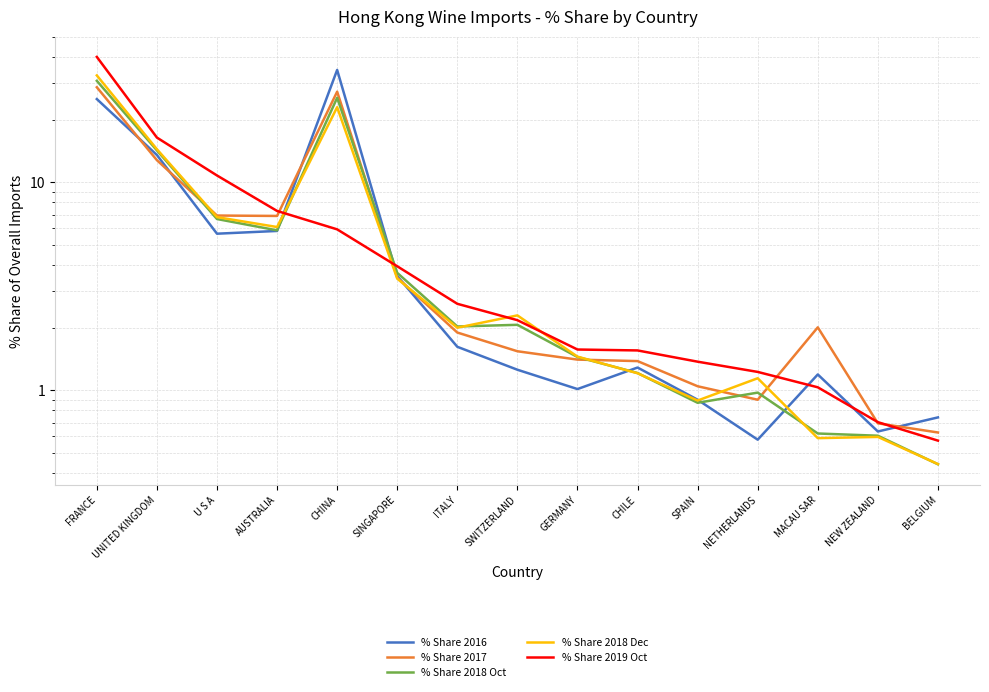

What is the sum of the % Share 2017 values at SPAIN and SWITZERLAND?

2.6